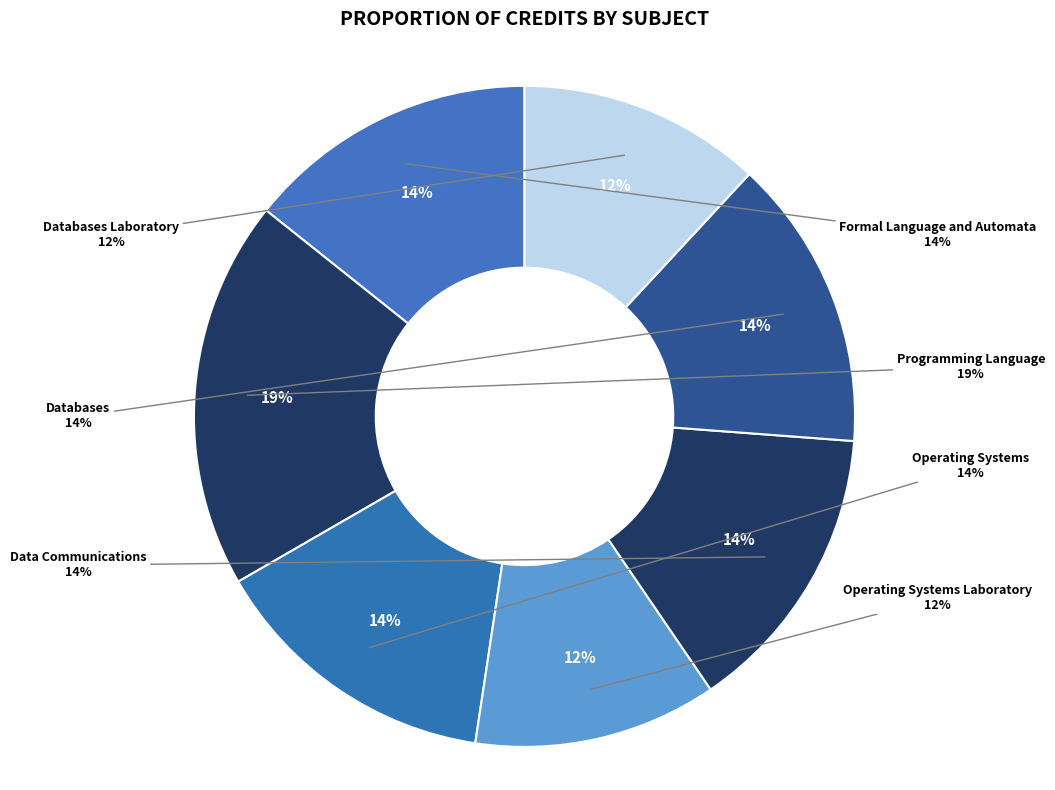

Is Data Communications the majority of the pie?

No